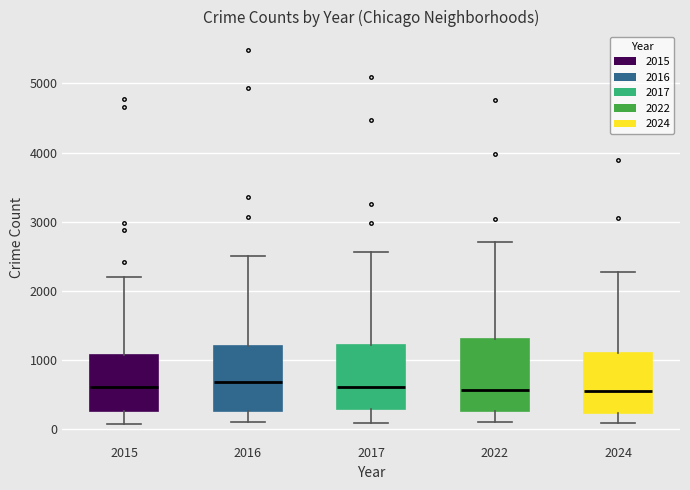

Reading left to right, read every box against the y-axis: the position of its median line, the range the box covers, and the ends of its whiskers. The values are not printed on the chart, so give them approximately, as read against the axis.

2015: median 600, box 300 to 1100, whiskers 100 to 2200
2016: median 700, box 300 to 1200, whiskers 100 to 2500
2017: median 600, box 300 to 1200, whiskers 100 to 2600
2022: median 600, box 300 to 1300, whiskers 100 to 2700
2024: median 500, box 200 to 1100, whiskers 100 to 2300